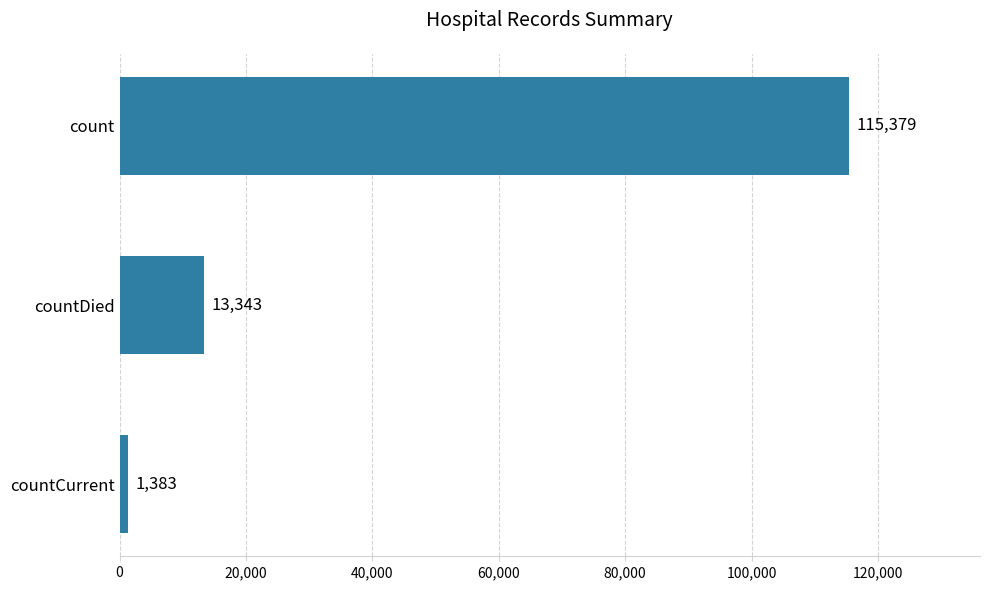

Rank the categories by value from lowest to highest.

countCurrent, countDied, count